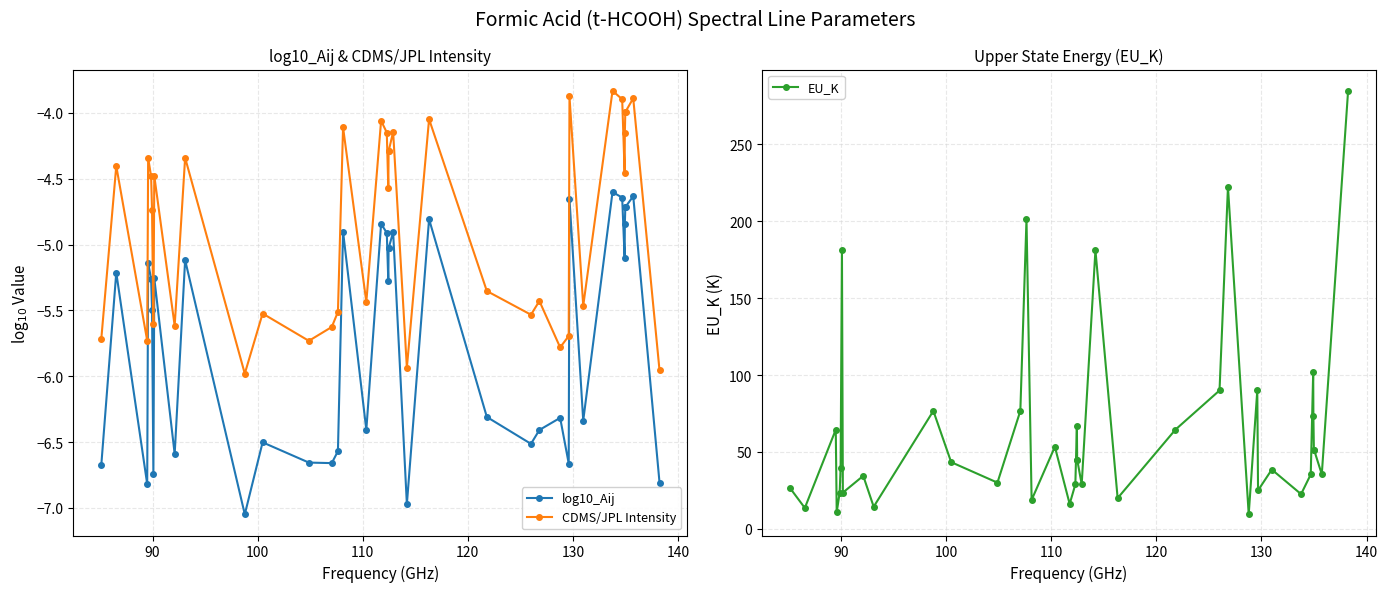

True or false: CDMS/JPL Intensity has more than 0 points higher than both neighbors.

True